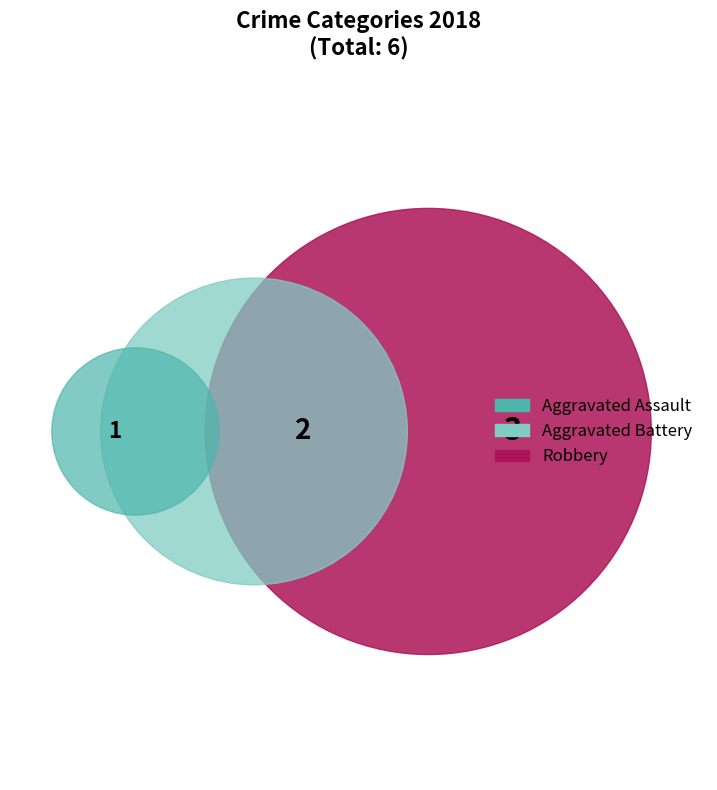

What is the ratio of the value at Aggravated Battery to the value at Robbery?

0.7